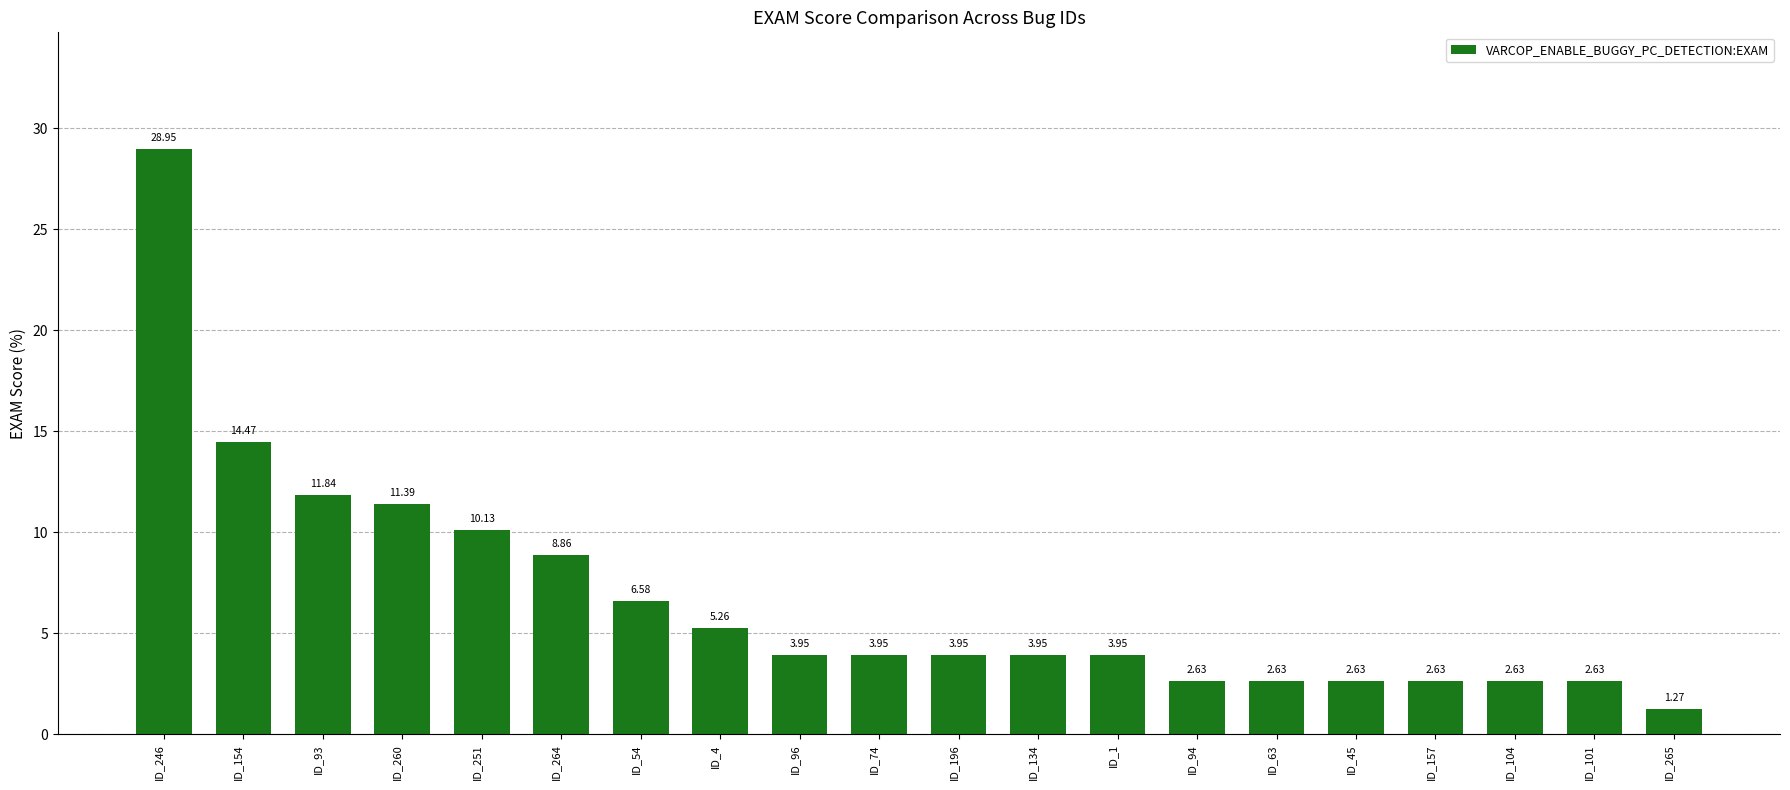

Which label corresponds to the smallest value in the chart?

ID_265